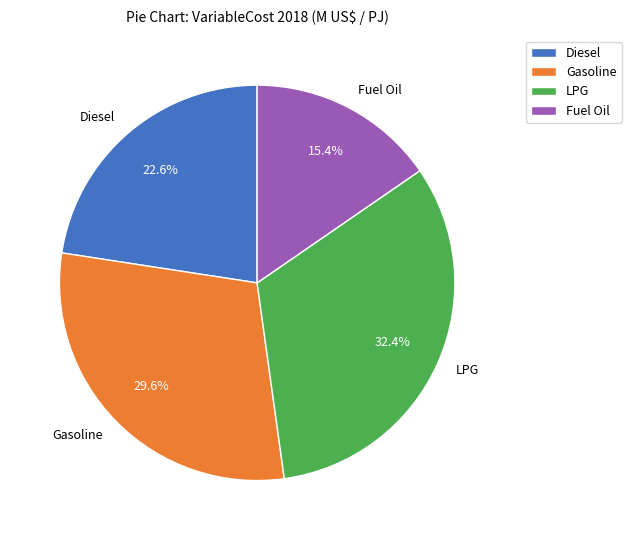

Approximately how many times larger is the value at Diesel compared to LPG?

0.7